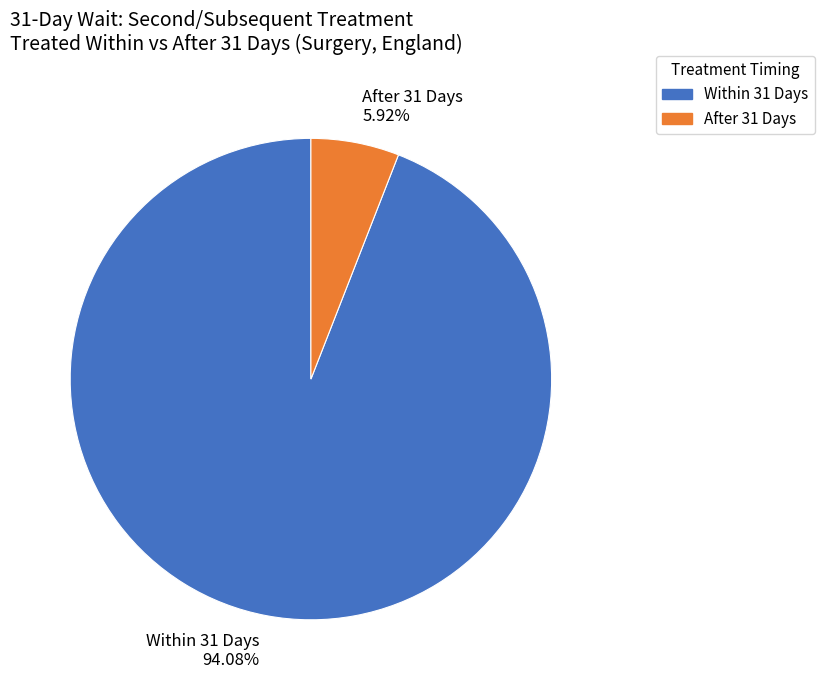

Combined, what portion of the pie is After 31 Days and Within 31 Days?

100.0%